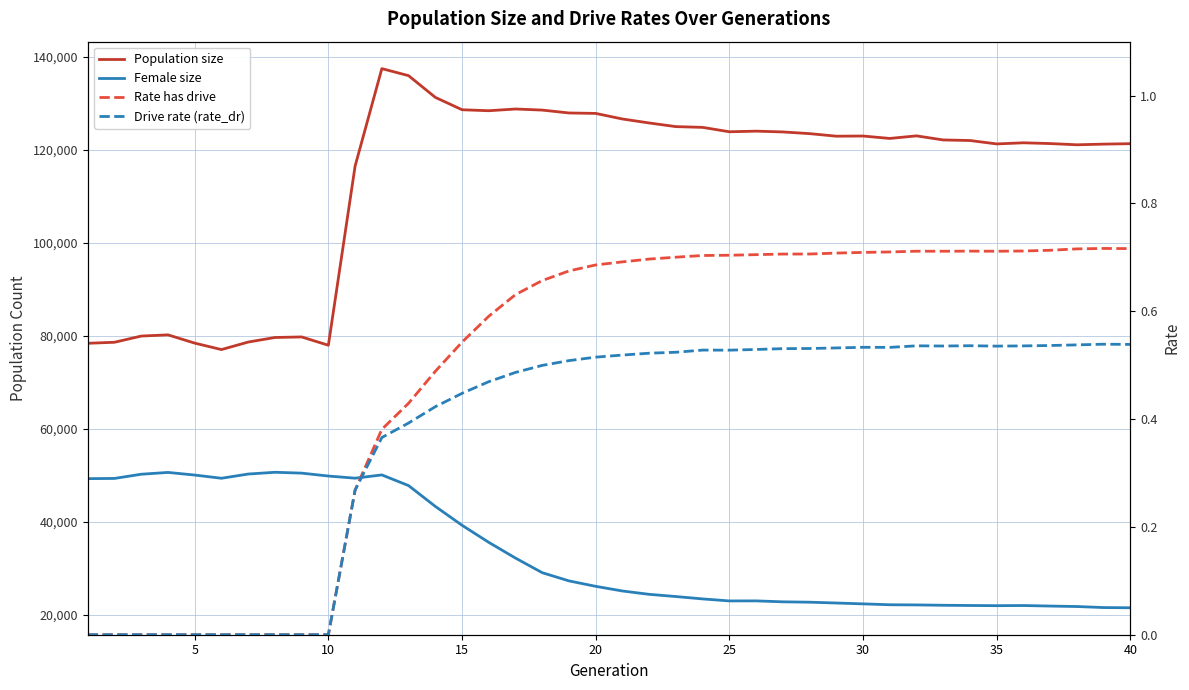

True or false: Female size and Rate has drive cross at least once.

False